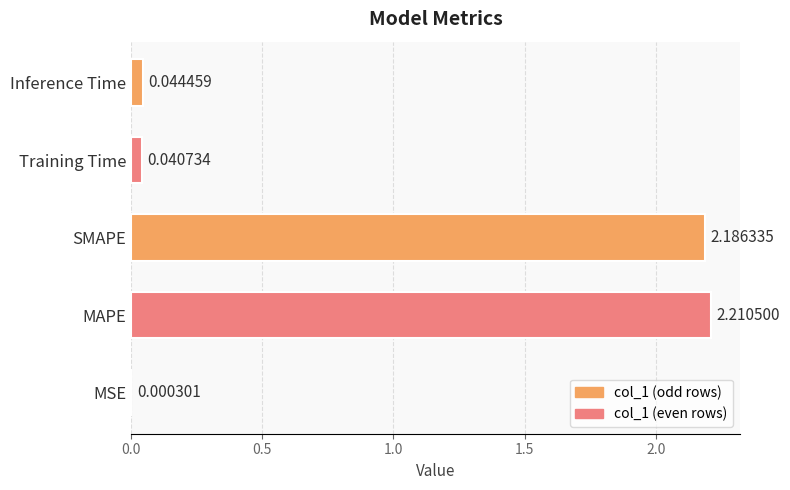

At which label is the value closest to 1?

Inference Time